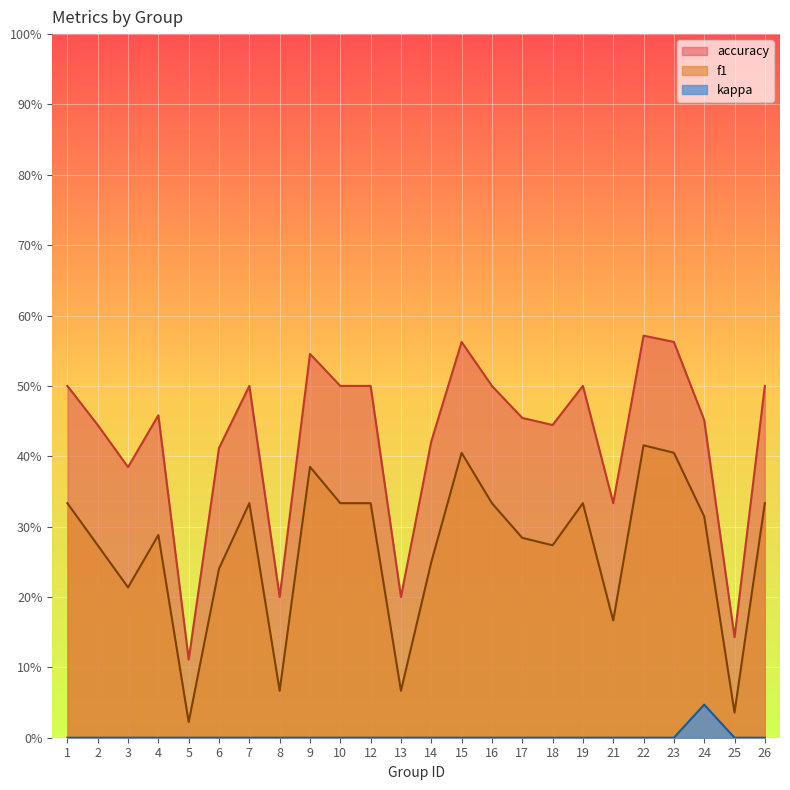

Which category has the highest value across all series?

22